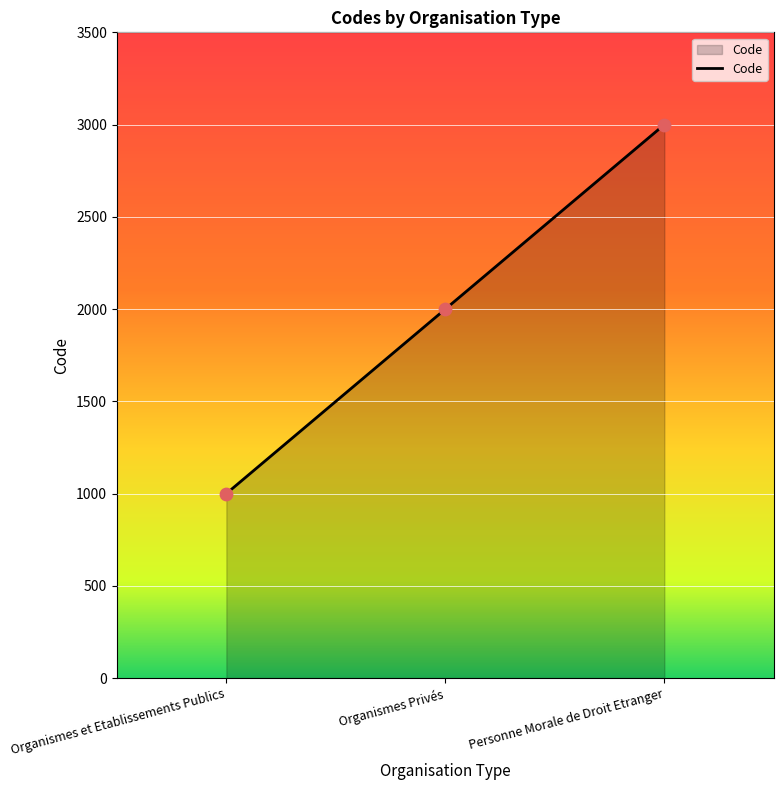

What is the change in value from Organismes Privés to Personne Morale de Droit Etranger?

+1000